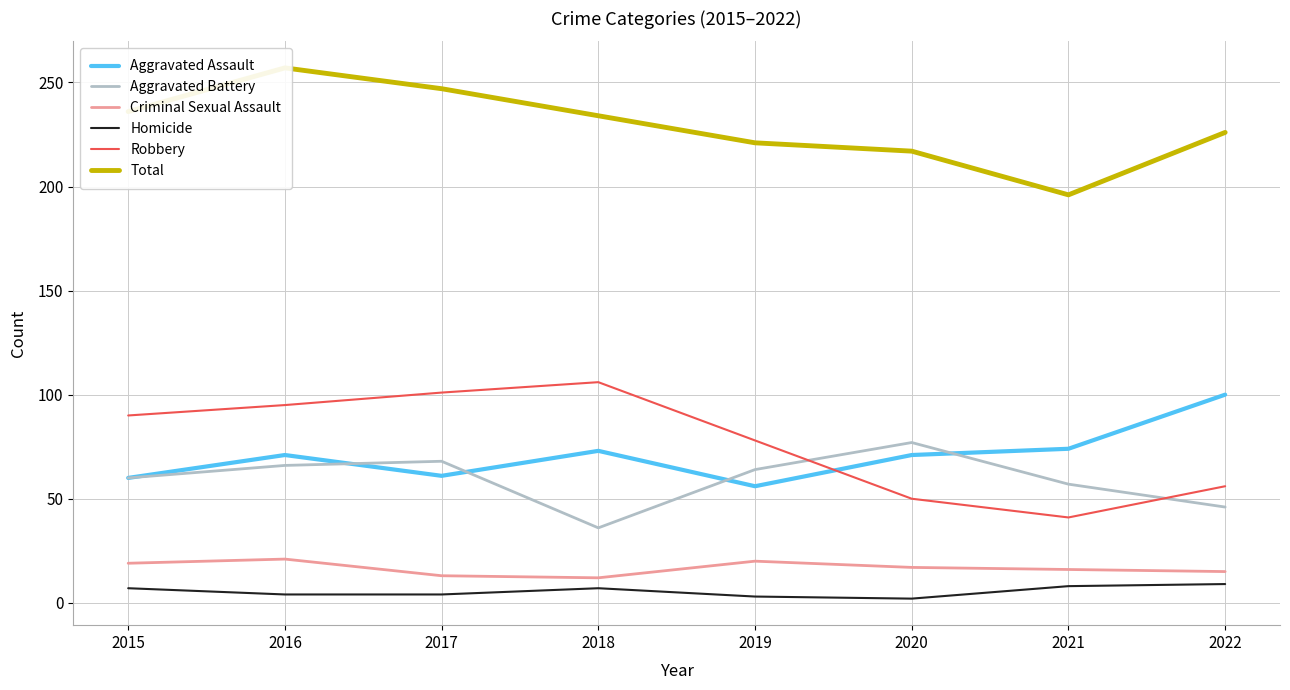

Which label corresponds to the smallest value in the chart?

2020